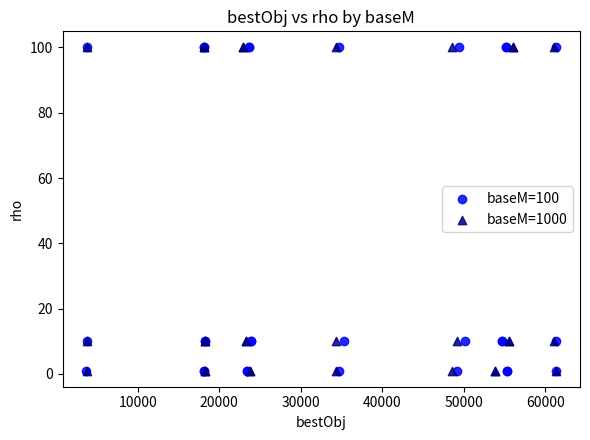

What are all the series names shown in the legend?

baseM=100, baseM=1000